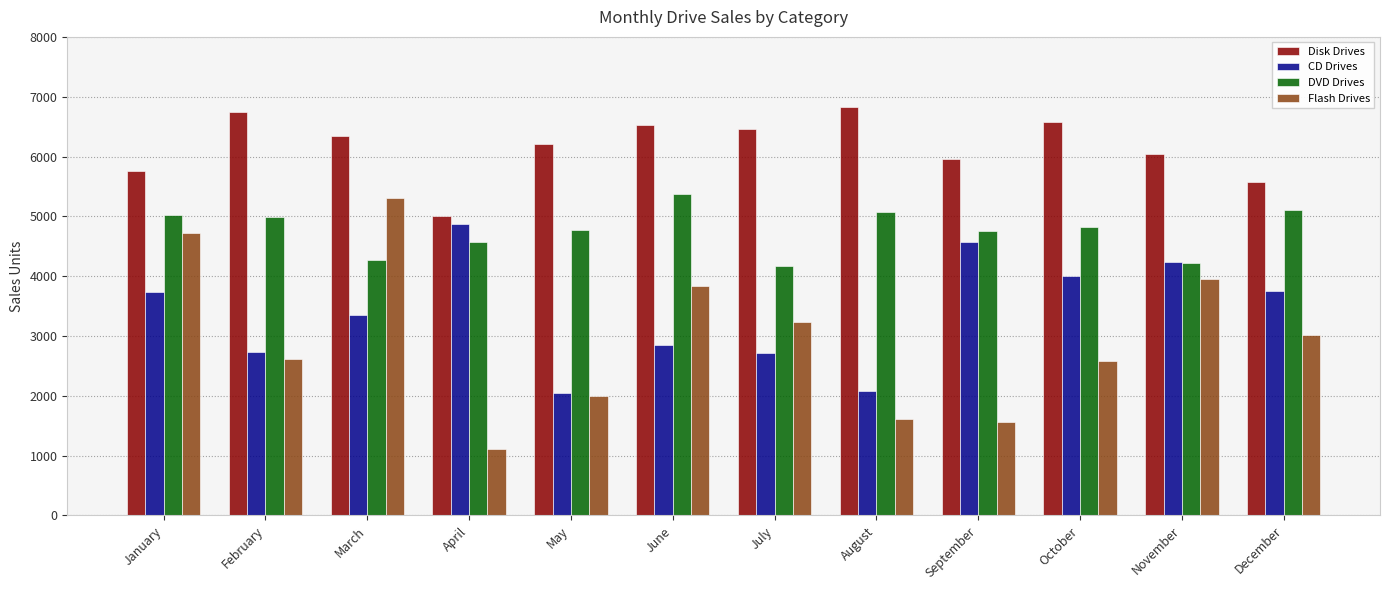

What is the greatest value displayed?

6836